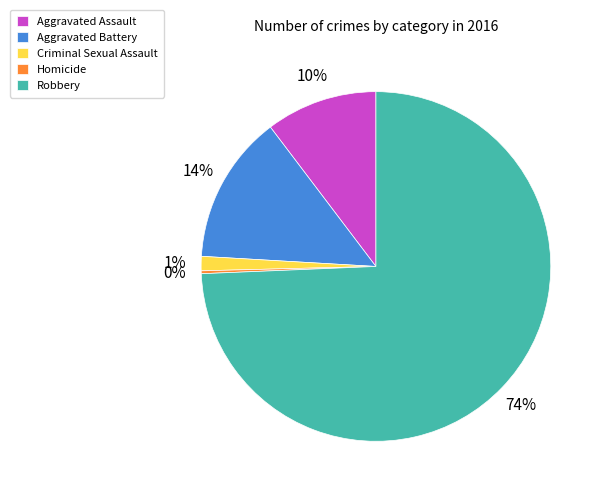

Which slice is the largest?

Robbery